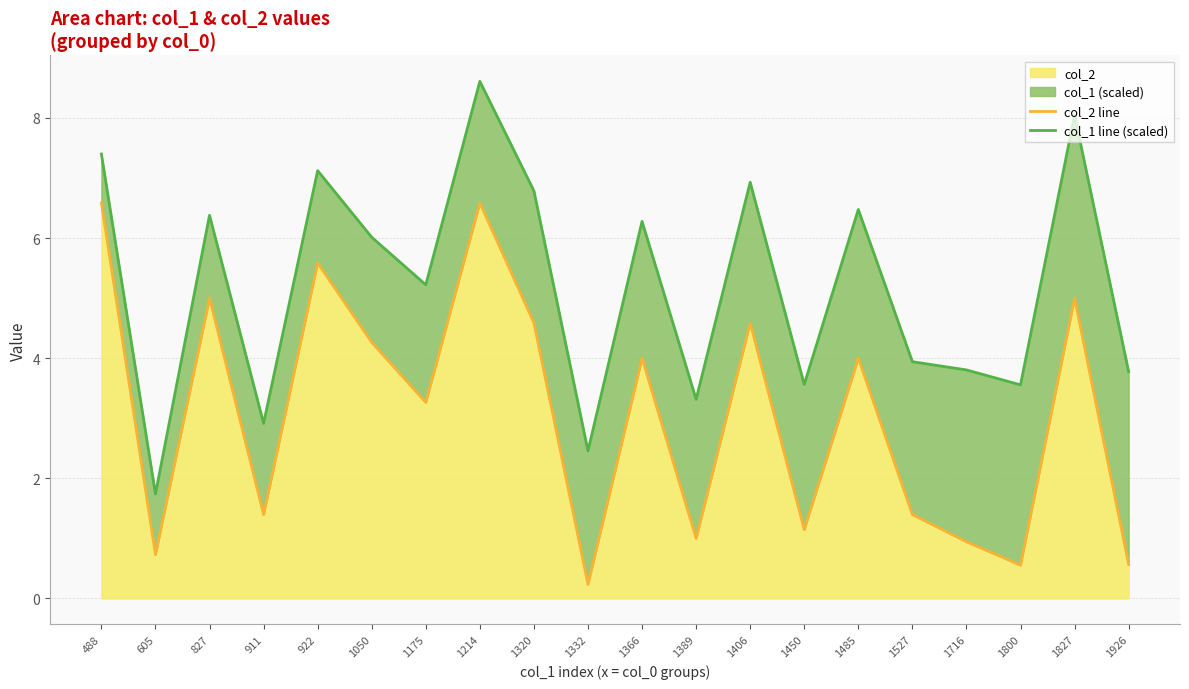

True or false: col_1 line (scaled) and col_2 line intersect in this chart.

False